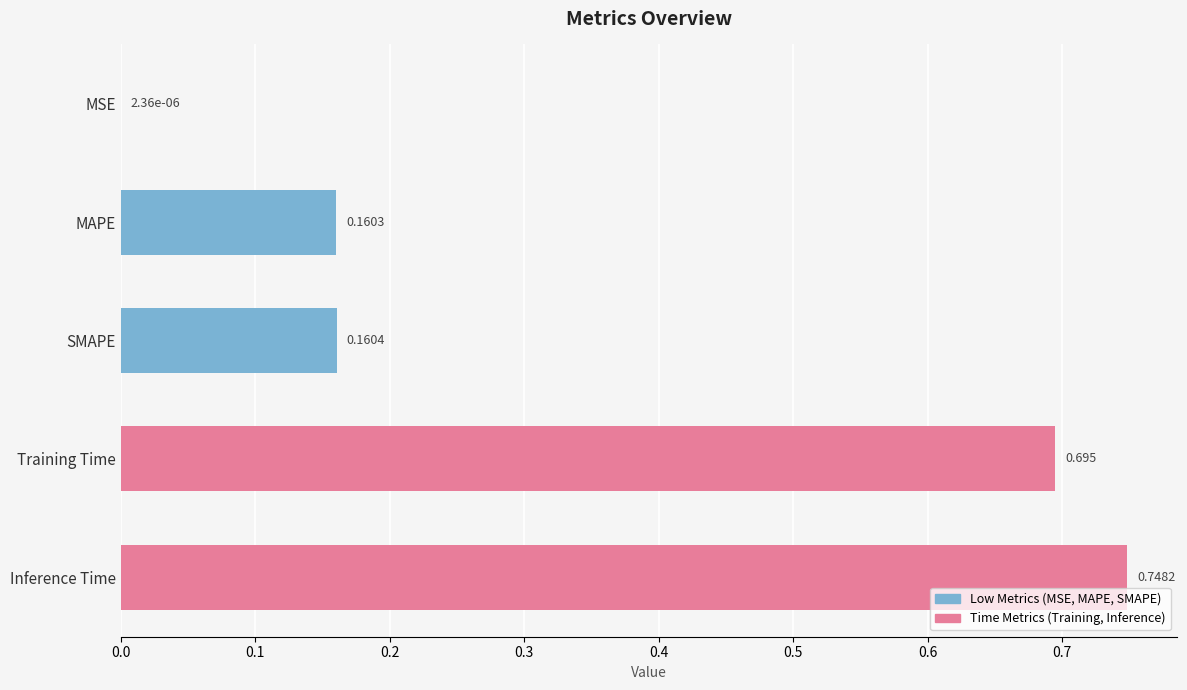

Which label corresponds to the largest value in the chart?

Inference Time